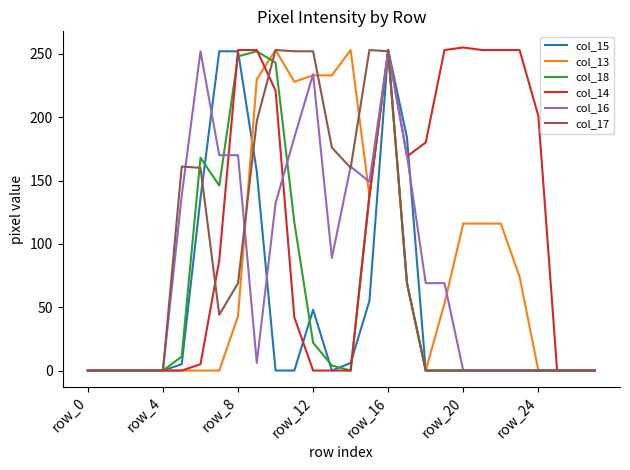

What is the maximum value shown in the chart?

255